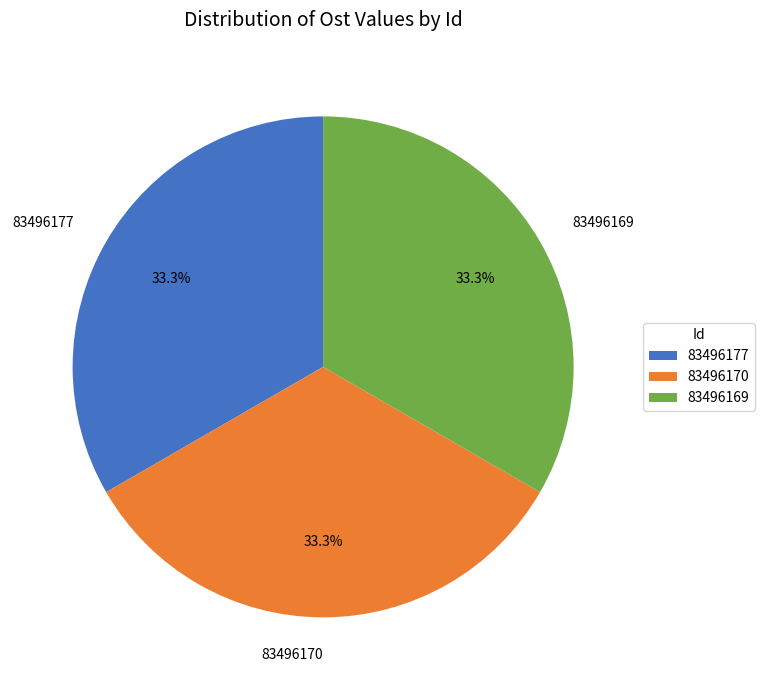

Is 83496169 the majority of the pie?

No